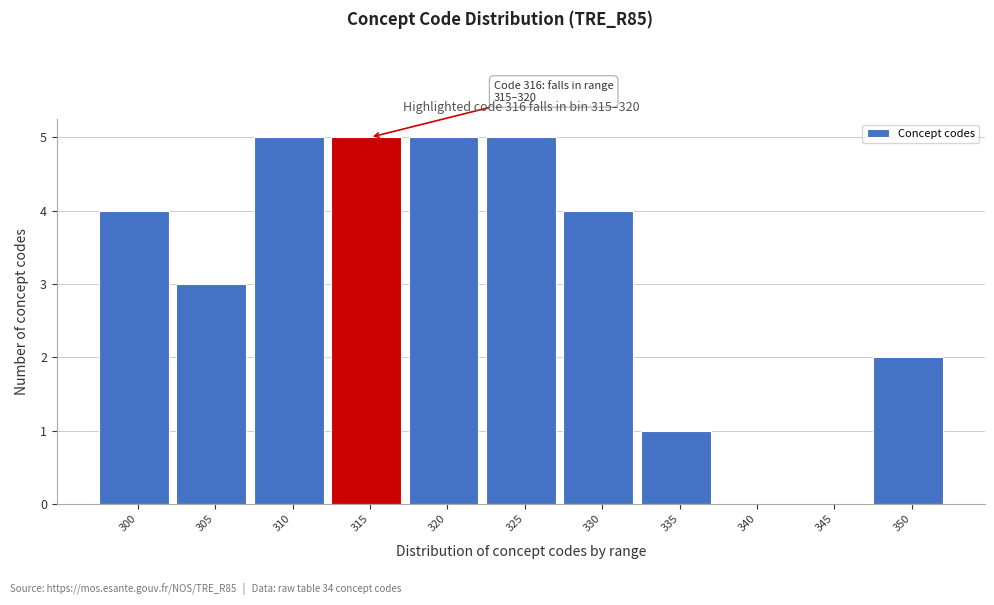

Reading left to right, transcribe all the data shown in this chart.

300=4	305=3	310=5	315=5	320=5	325=5	330=4	335=1	340=0	345=0	350=2